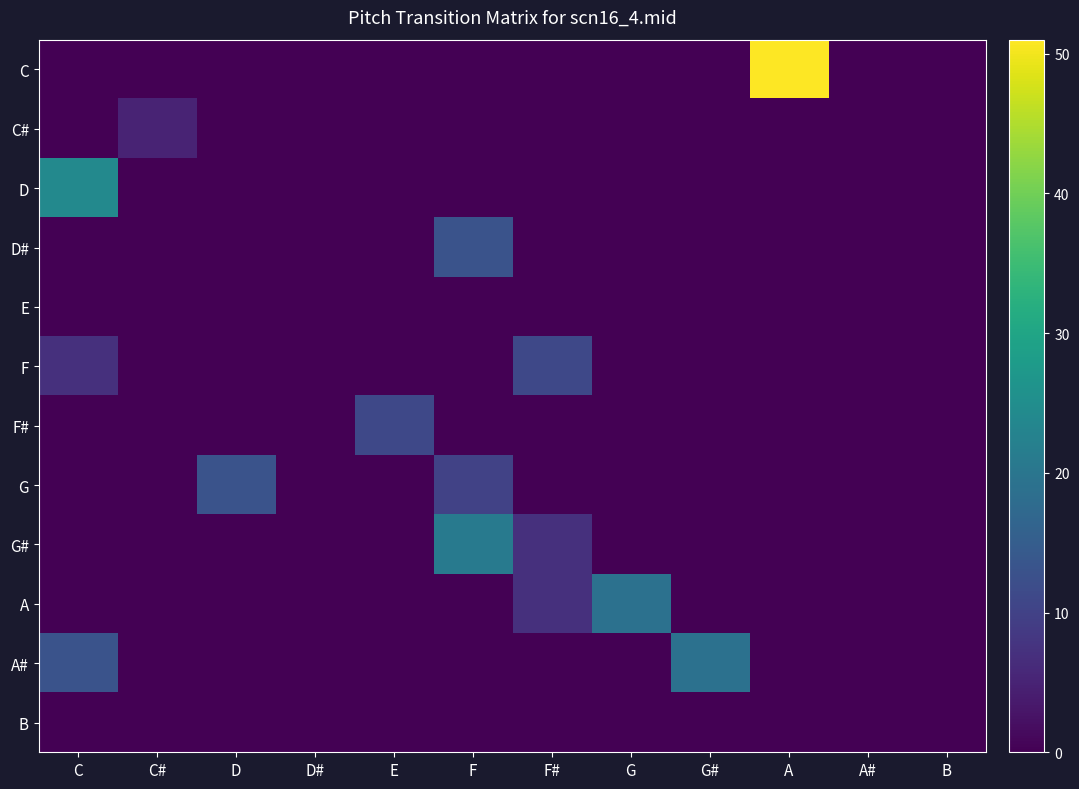

At C#, list the series in order from smallest to largest.

C, D, D#, E, F, F#, G, G#, A, A#, B, C#